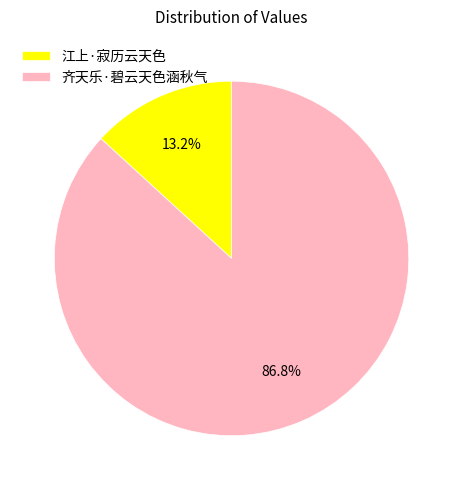

To the nearest percent, what is the average slice percentage?

50%